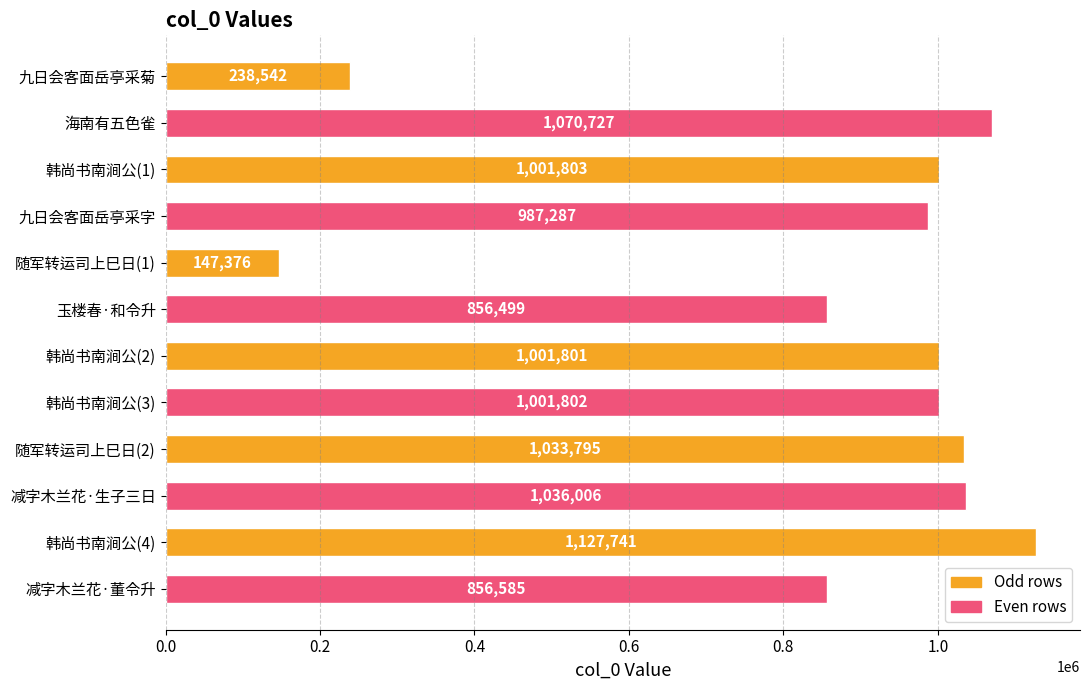

What is the difference between the maximum and minimum values?

980365